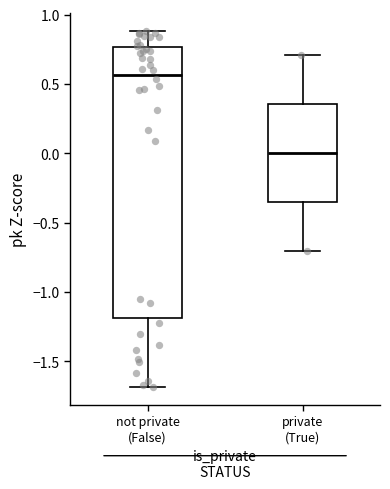

Where does the upper whisker of the box for private (True) end on the y-axis? The values are not printed on the chart, so give them approximately, as read against the axis.

0.70